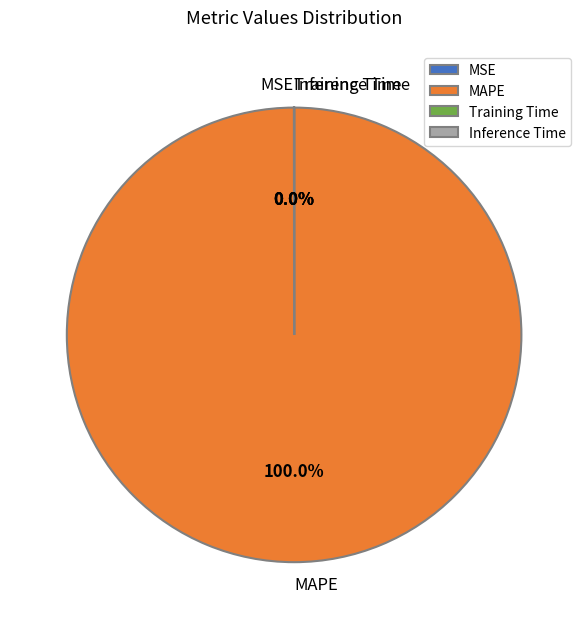

What is the majority slice?

MAPE